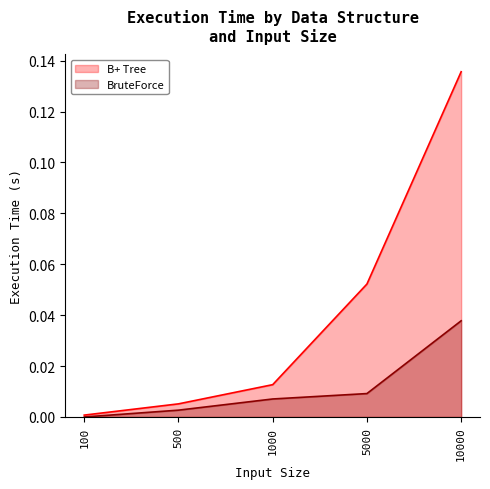

What is the maximum value shown in the chart?

0.1